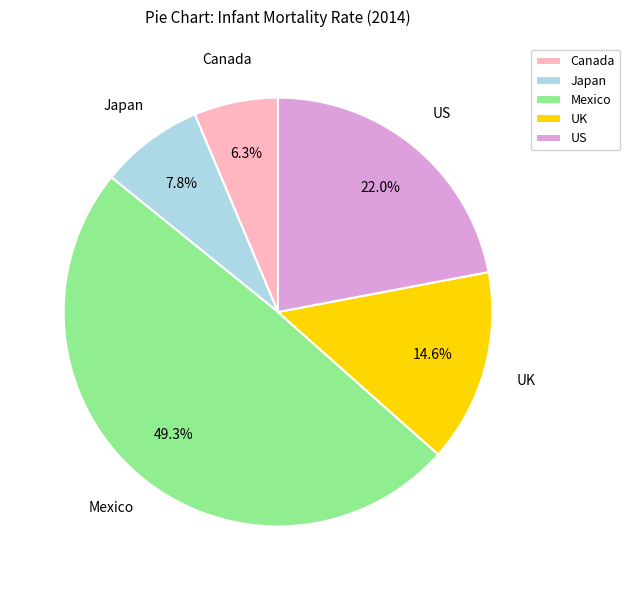

The Canada slice represents 6% of the pie. True or false?

True